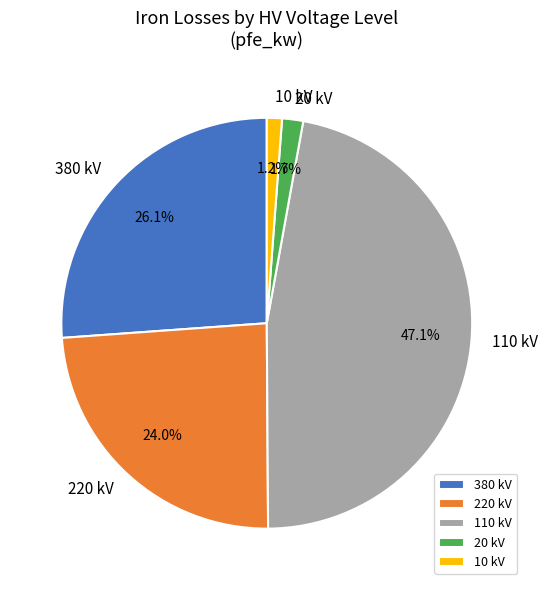

Is the sum of 10 kV and 380 kV greater than half?

No